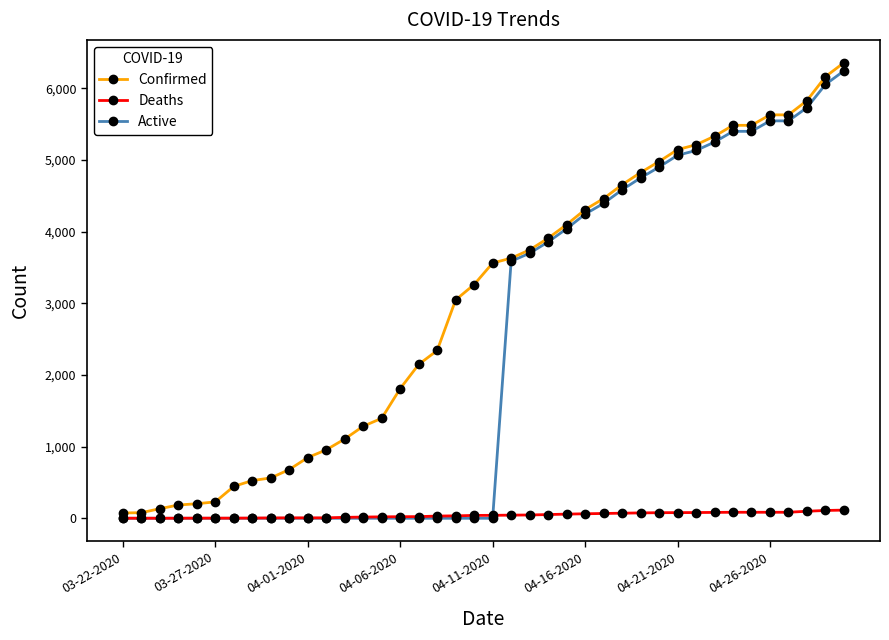

How many lines are shown in the chart?

3